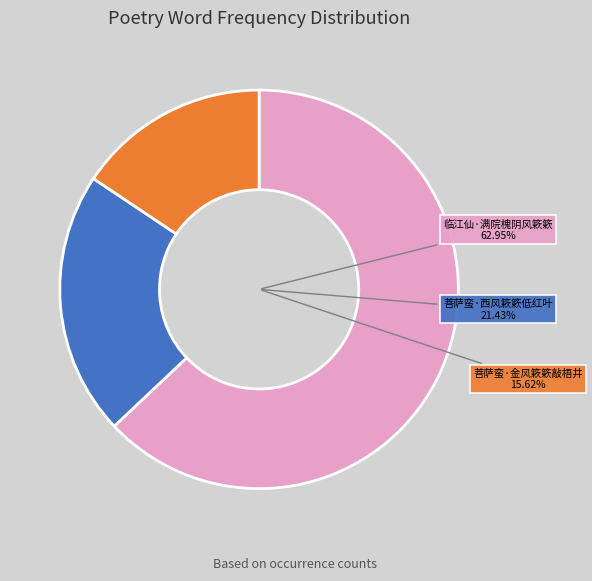

Which category accounts for the majority?

临江仙·满院槐阴风簌簌